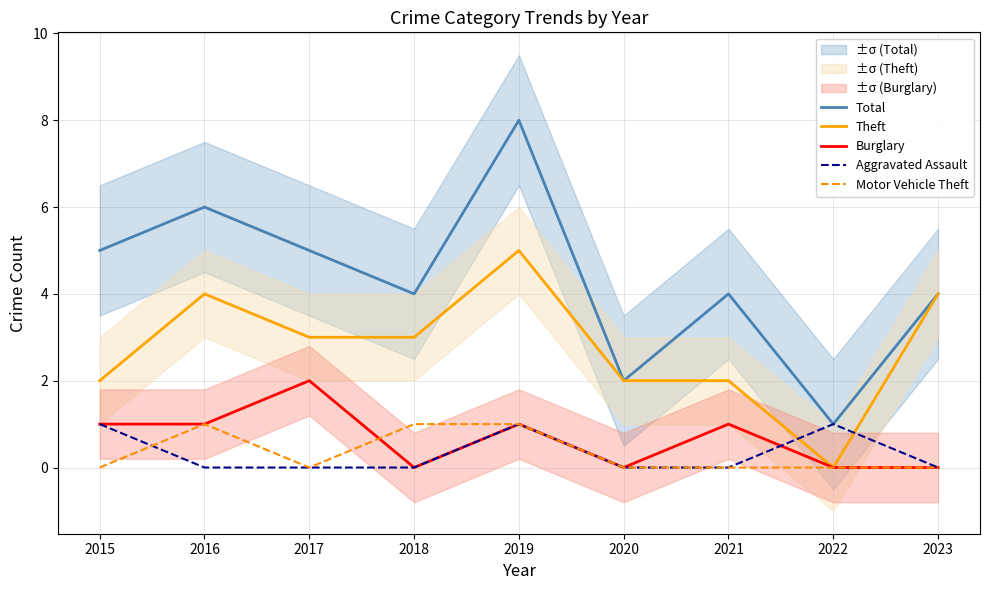

True or false: Total has a value of 6 at 2018.

False